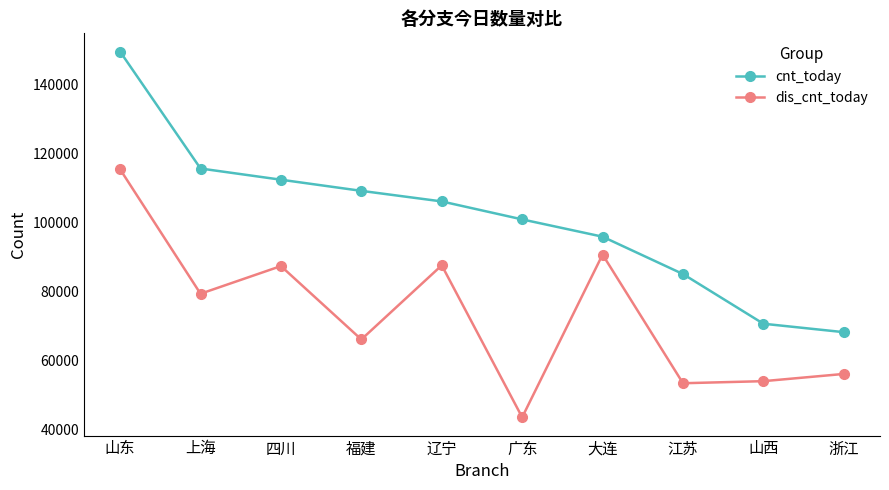

Which series changed the most between 山东 and 江苏?

cnt_today